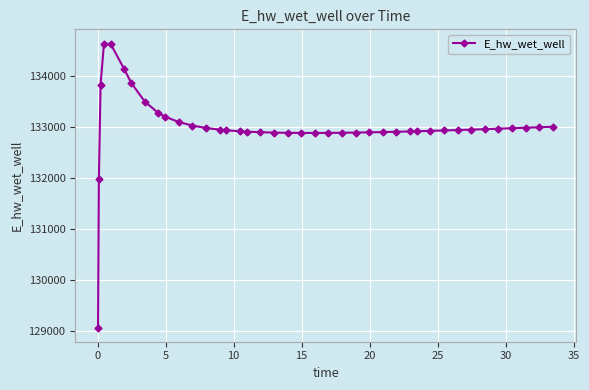

What is the greatest value displayed?

134628.0